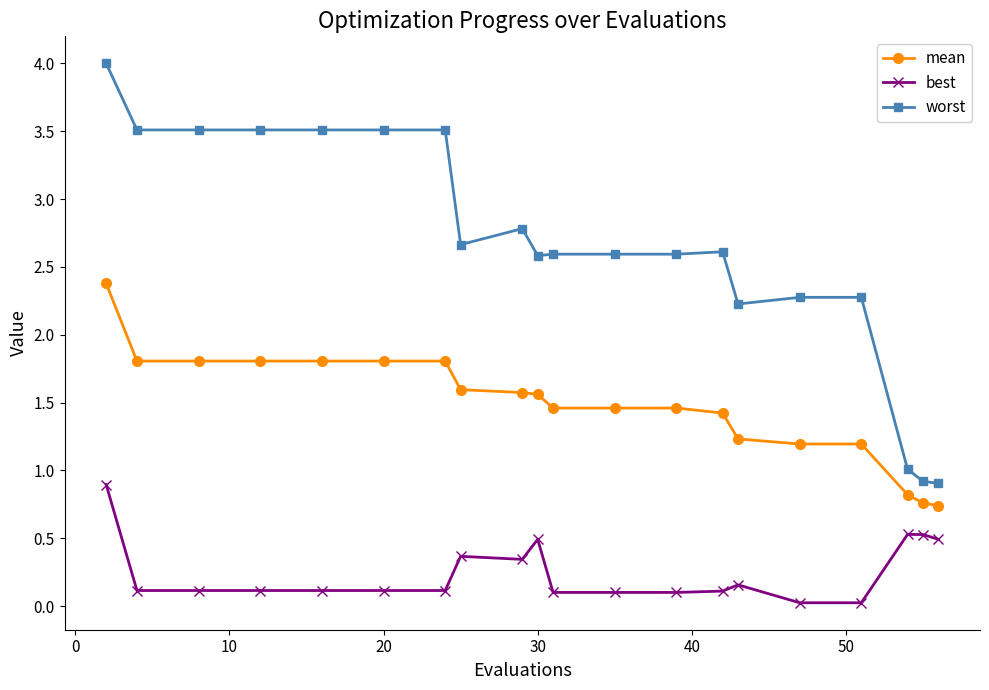

Which series has the largest total across all categories?

worst